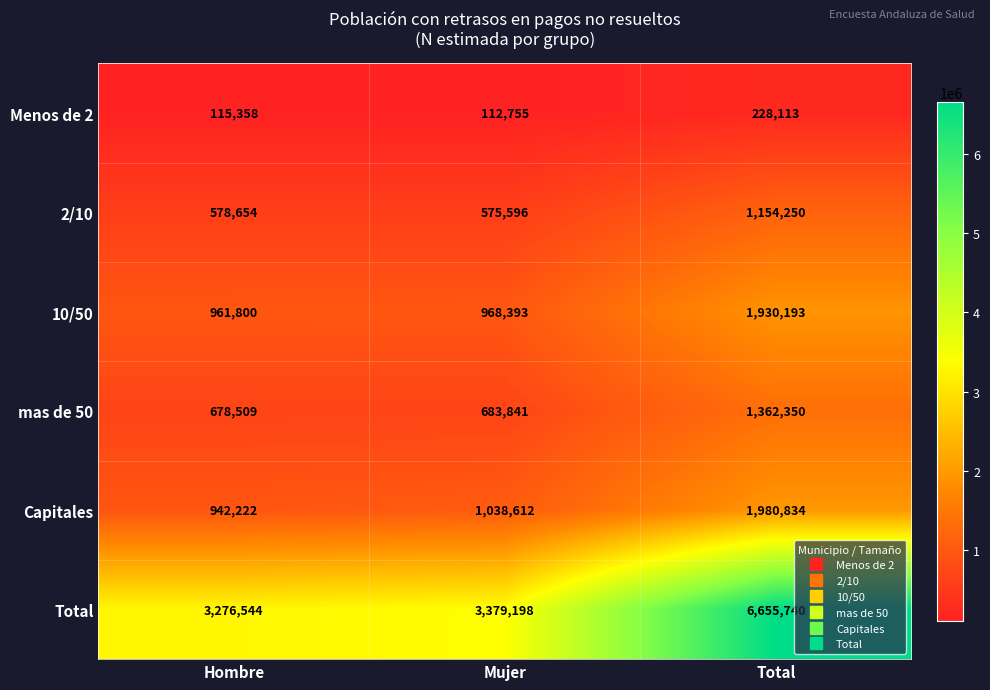

Which series has the largest total across all categories?

Total